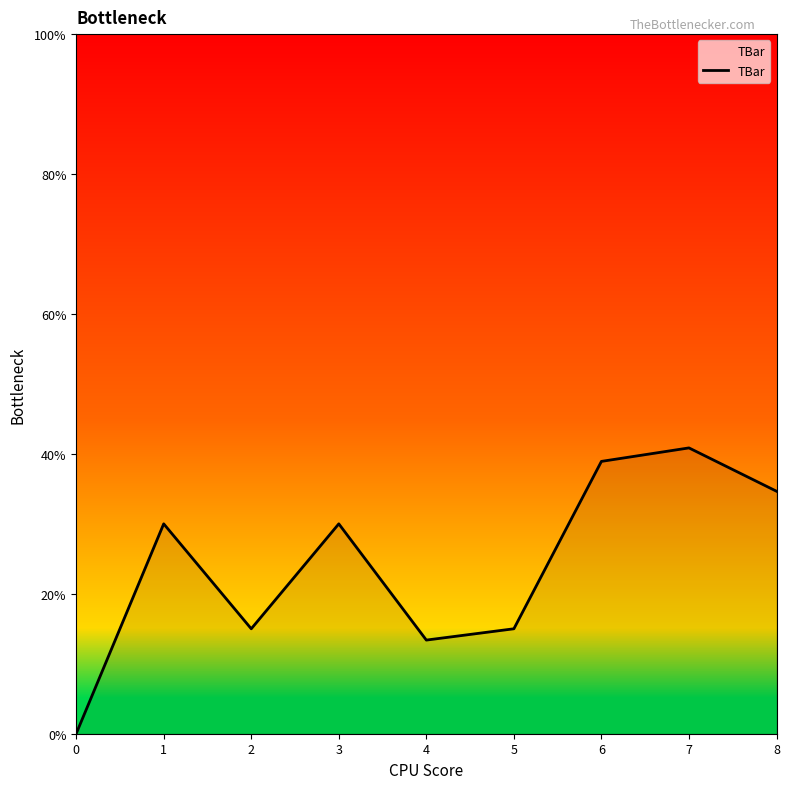

How many interior local valleys (lower than both neighbors) does the data have?

2